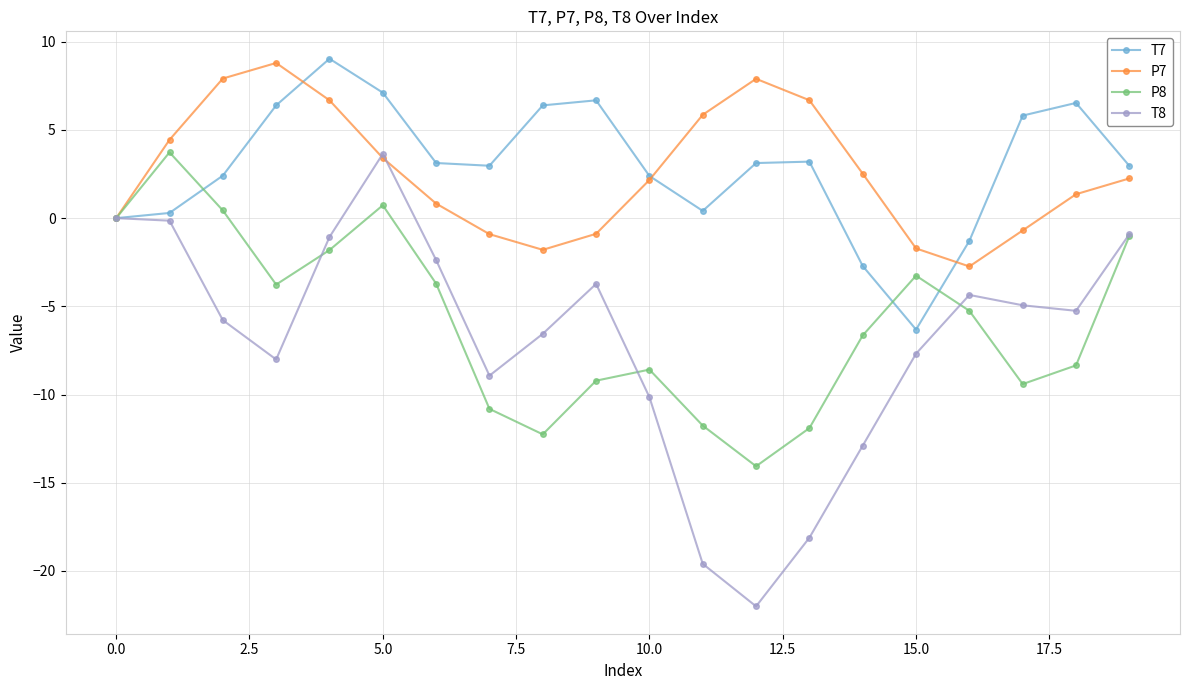

How many lines are shown in the chart?

4